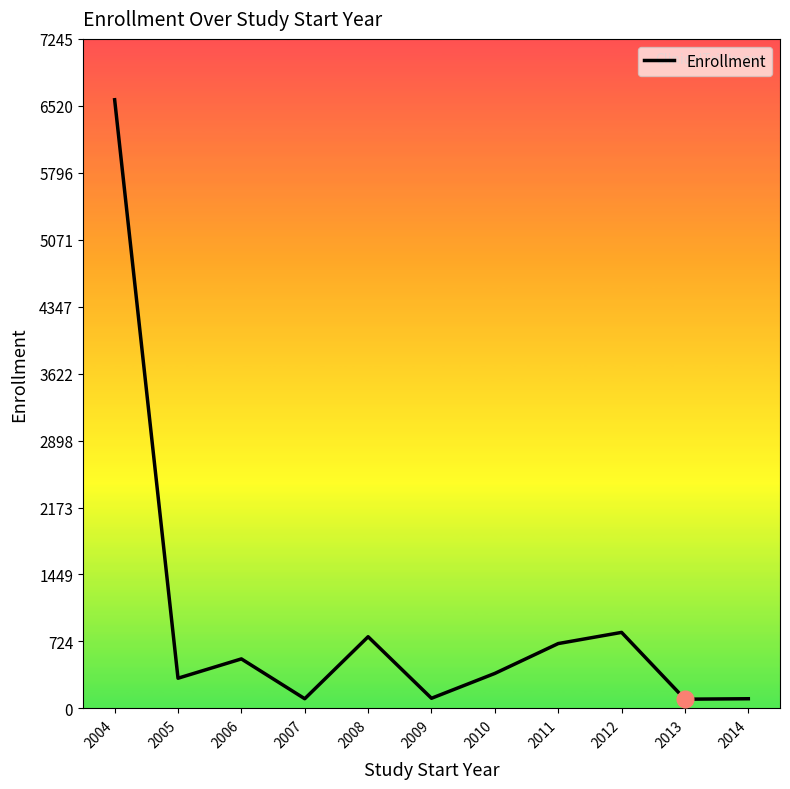

What is the average value?

958